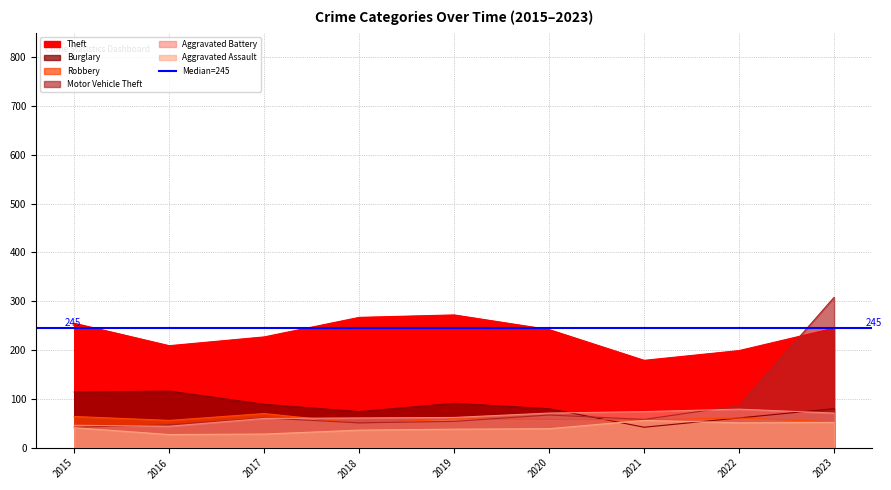

List the labels in order of Aggravated Battery value, smallest first.

2016, 2015, 2017, 2018, 2019, 2020, 2023, 2021, 2022